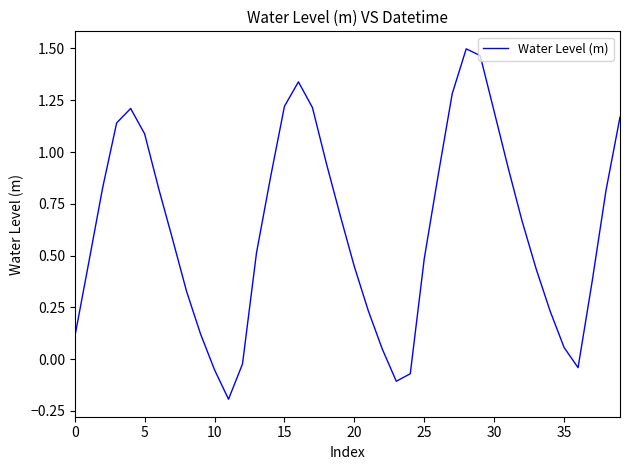

What is the value of the 7th point from the left?

0.8